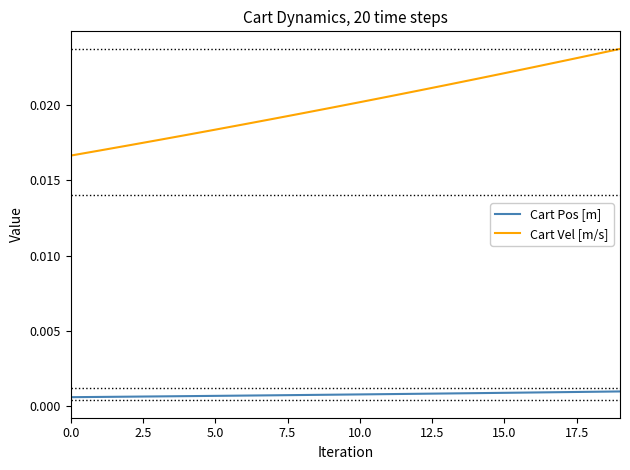

List the series in order of their peak value, highest first.

Cart Vel [m/s], Cart Pos [m]